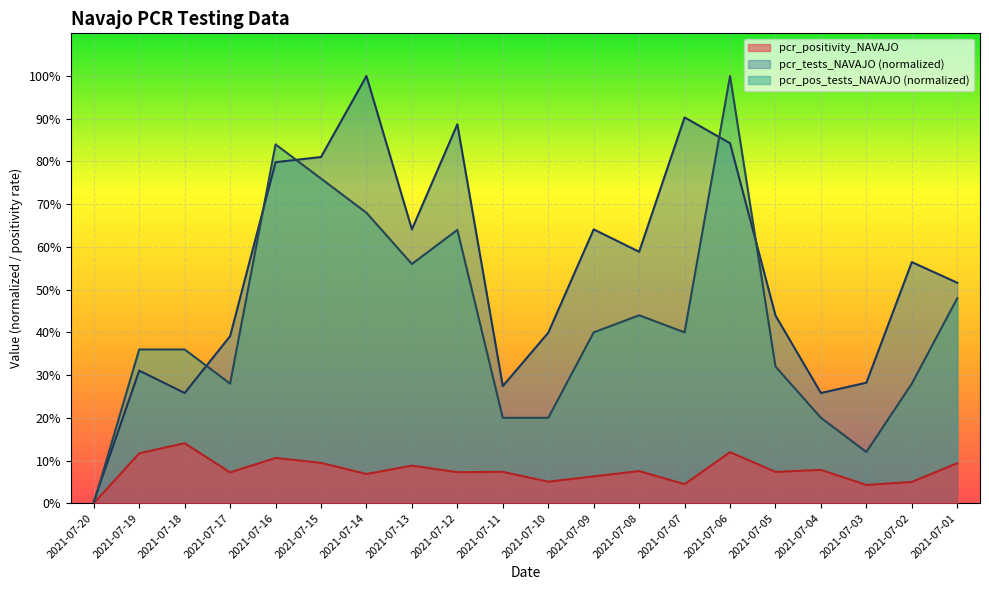

At which category does pcr_tests_NAVAJO reach its first local valley?

2021-07-18